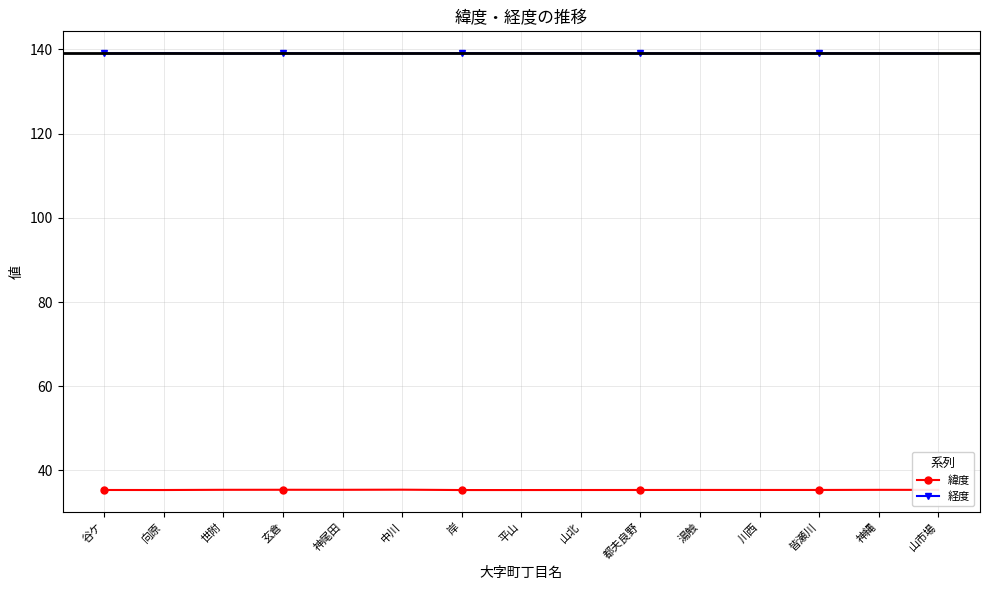

What is the total value across all series at 神縄?

174.4